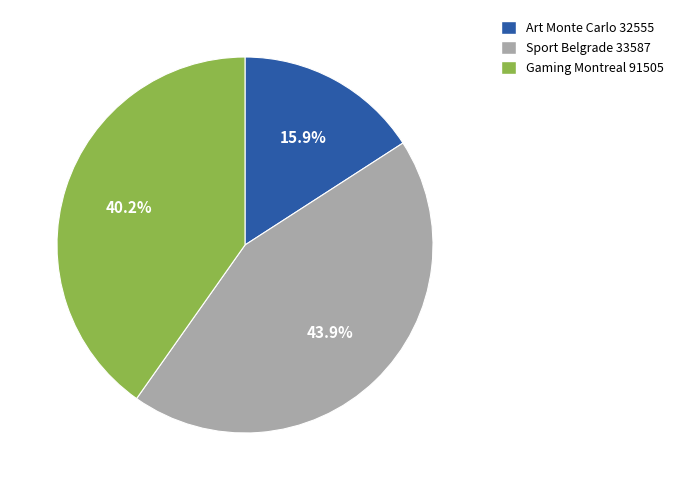

What portion of the pie excludes Art Monte Carlo 32555?

84.1%